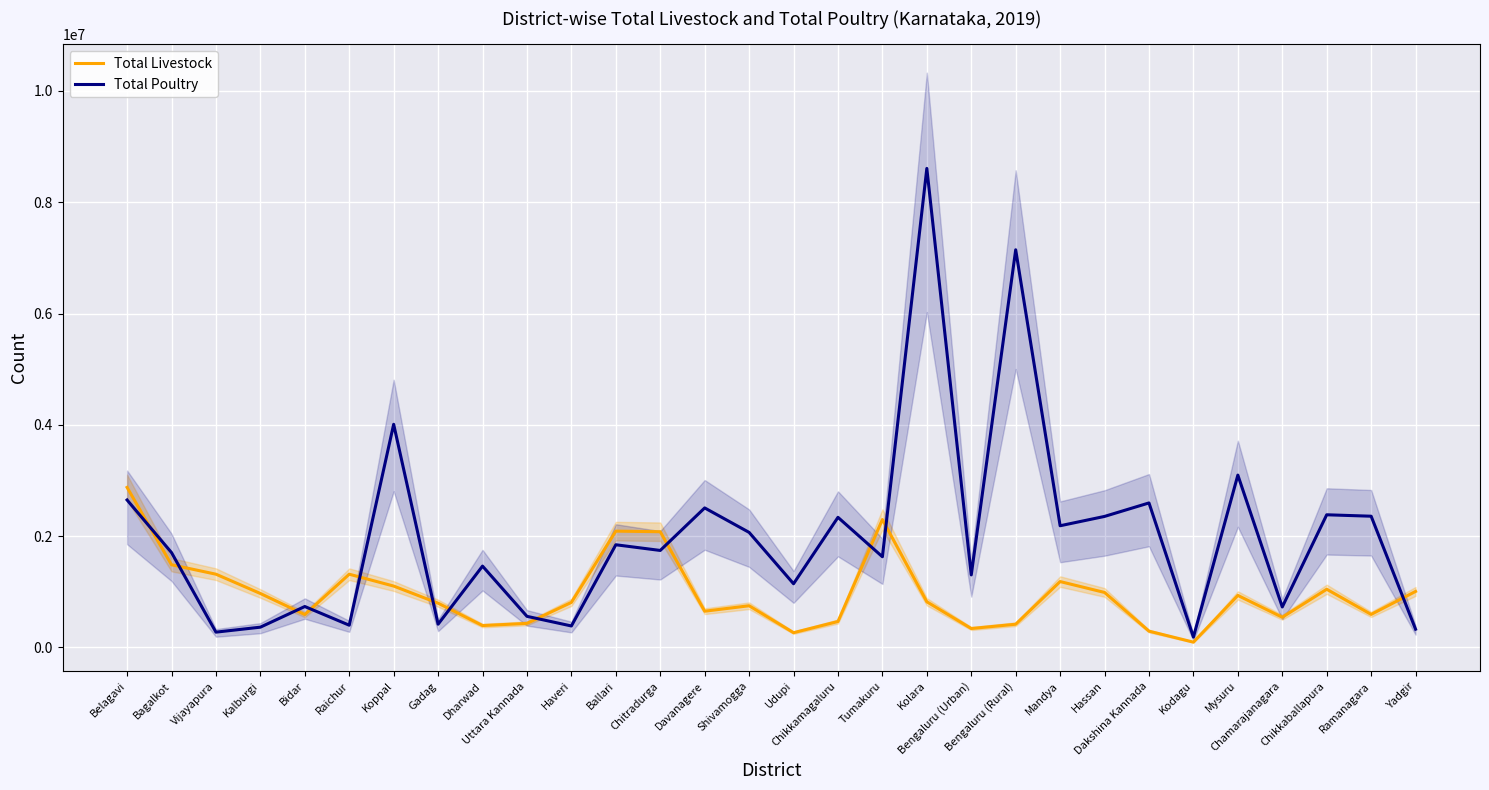

What is the greatest value displayed?

8607729